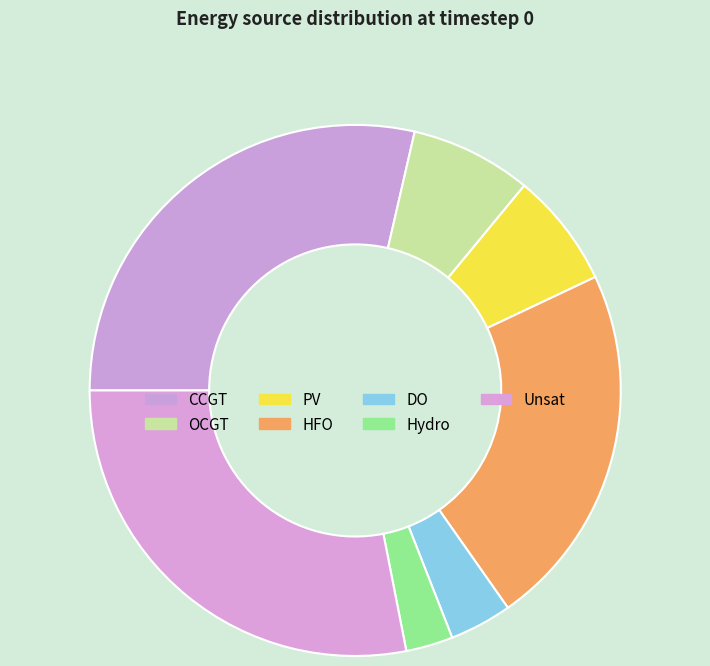

Does Hydro account for over 50% of the chart?

No